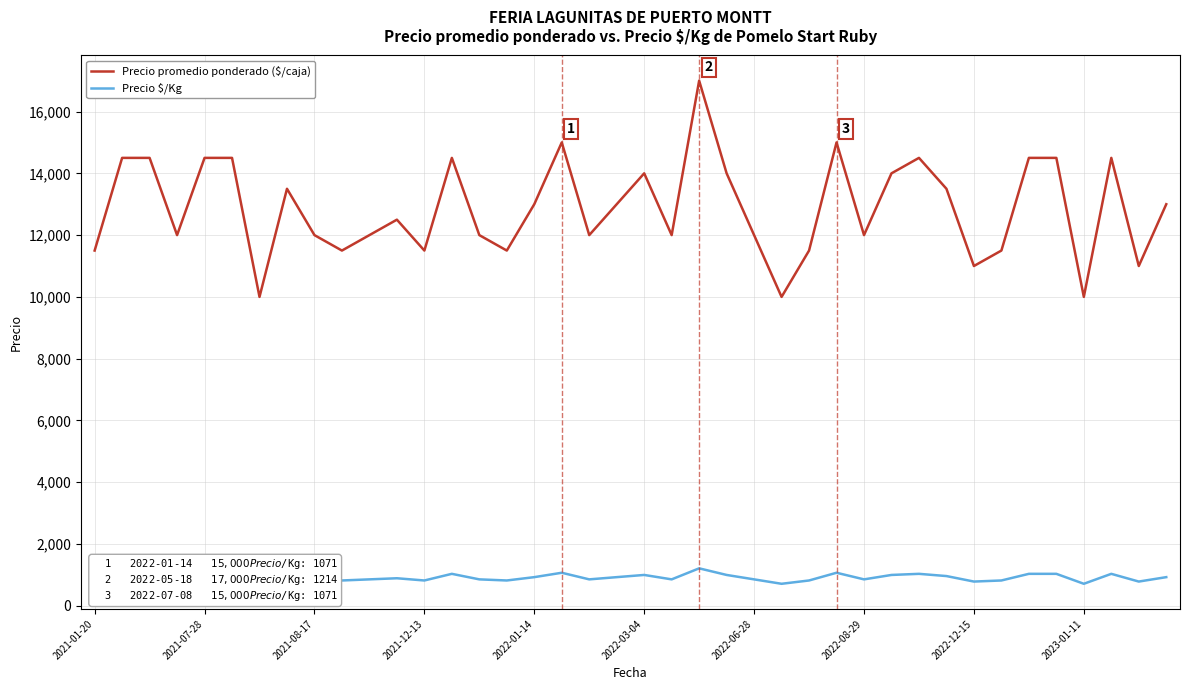

True or false: Precio $/Kg and Precio promedio ponderado ($/caja) cross at least once.

False